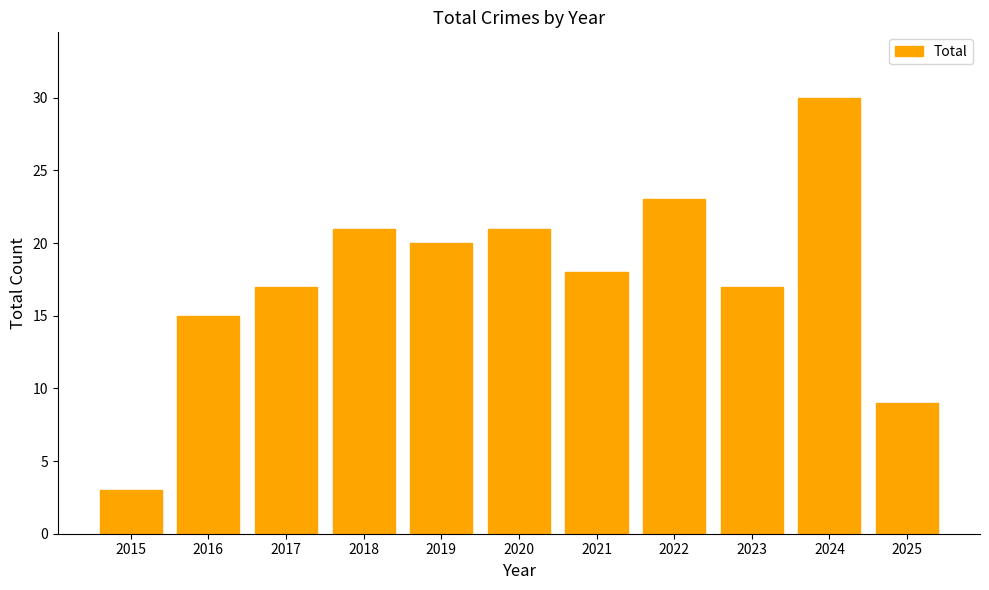

What is the change in value from 2017 to 2019?

+3